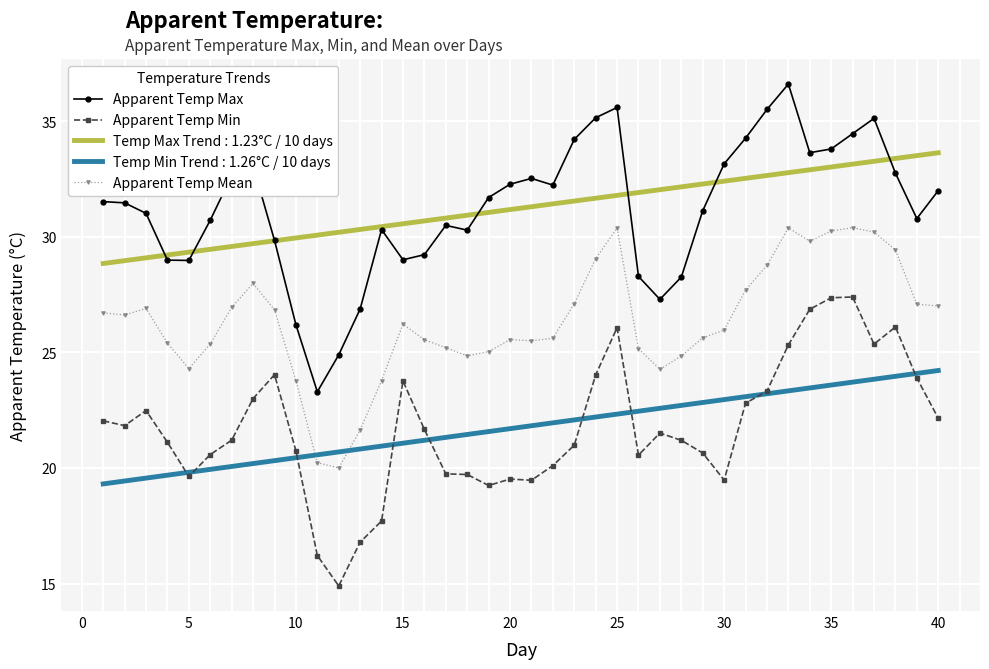

List the series in order of their peak value, lowest first.

Temp Min Trend : 1.26°C / 10 days, Apparent Temp Min, Apparent Temp Mean, Temp Max Trend : 1.23°C / 10 days, Apparent Temp Max